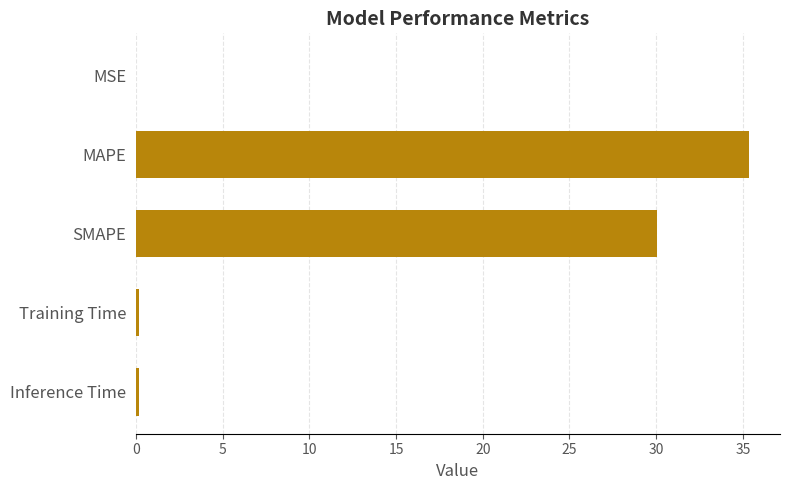

Between MAPE and MSE, which is larger?

MAPE